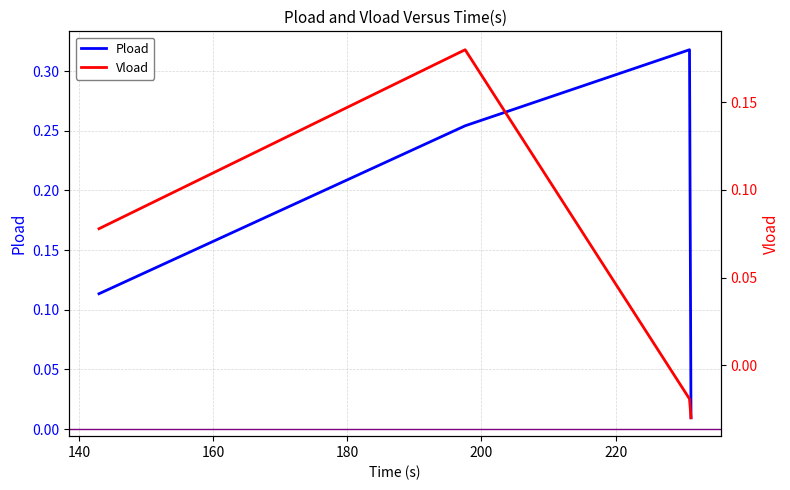

True or false: Vload and Pload cross at least once.

False